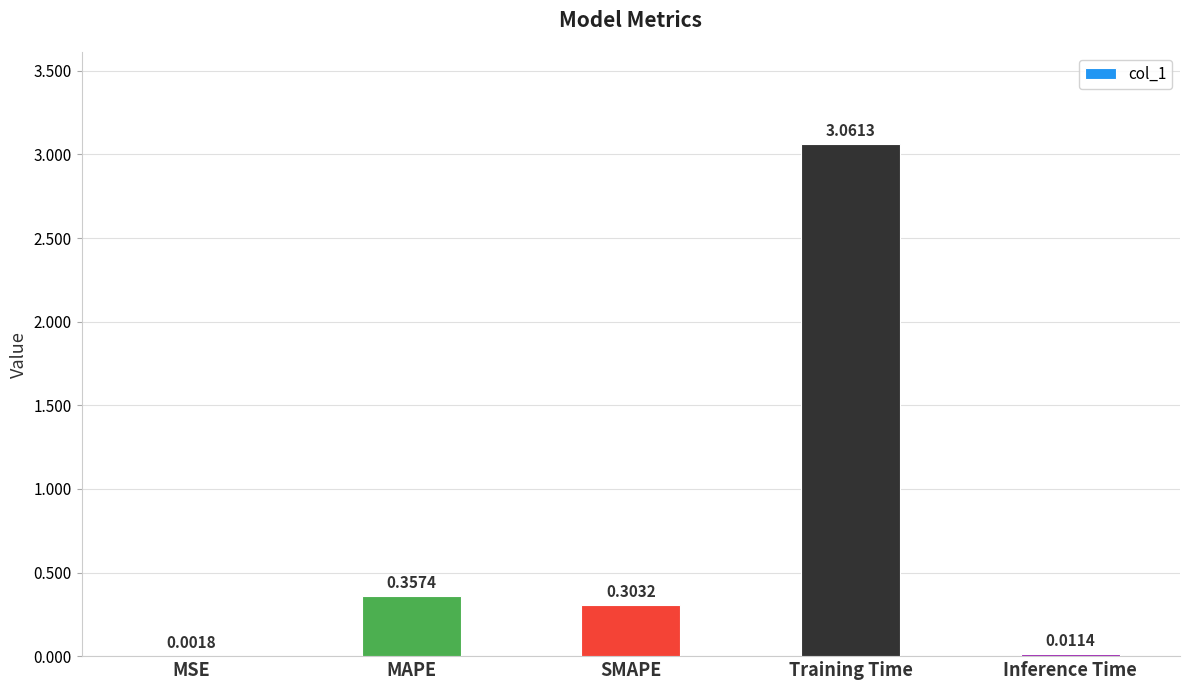

What is the sum of all values?

3.7